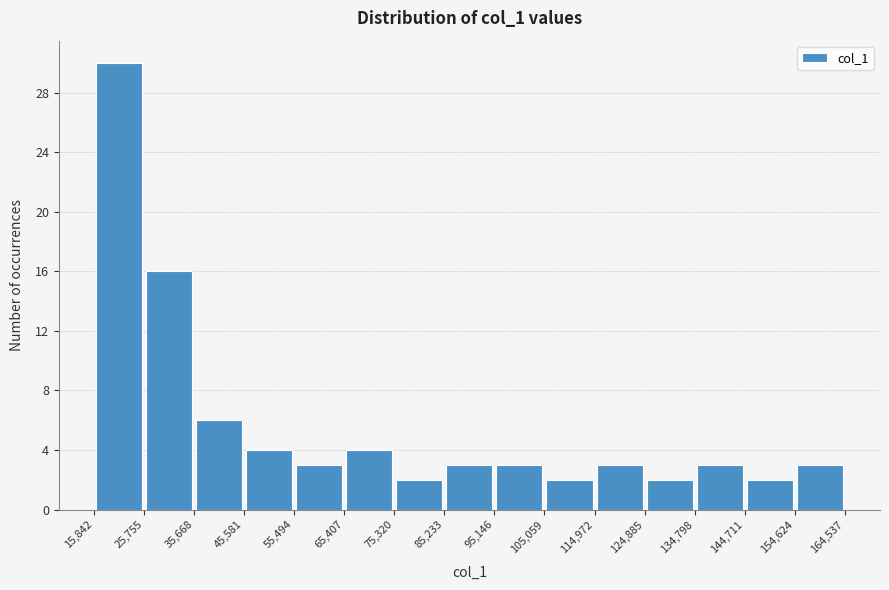

Reading left to right, transcribe this chart: for each bar, give the range it covers on the x-axis and its height. The values are not printed on the chart, so give them approximately, as read against the axis.

15,842 to 25,755: 30
25,755 to 35,668: 16
35,668 to 45,581: 6
45,581 to 55,494: 4
55,494 to 65,407: 3
65,407 to 75,320: 4
75,320 to 85,233: 2
85,233 to 95,146: 3
95,146 to 105,059: 3
105,059 to 114,972: 2
114,972 to 124,885: 3
124,885 to 134,798: 2
134,798 to 144,711: 3
144,711 to 154,624: 2
154,624 to 164,537: 3